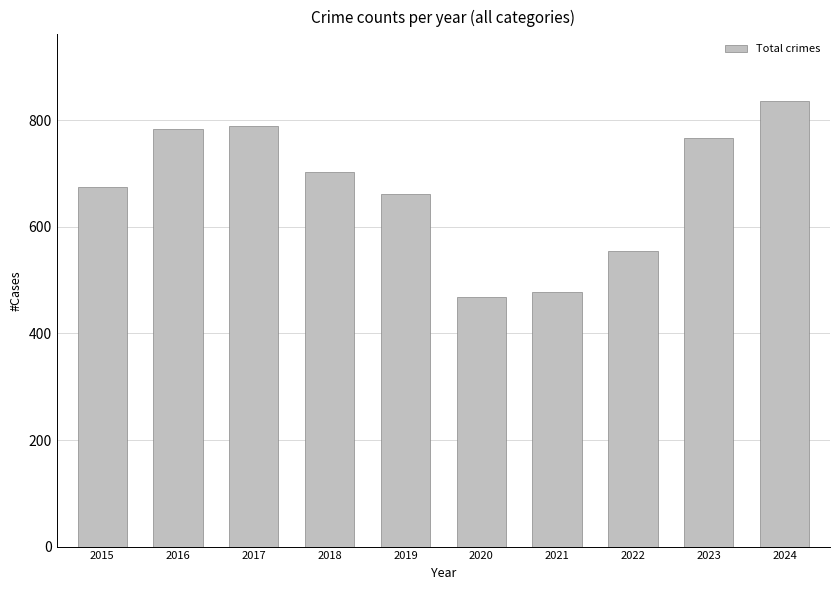

Read the value at 2020, to the nearest 10.

470